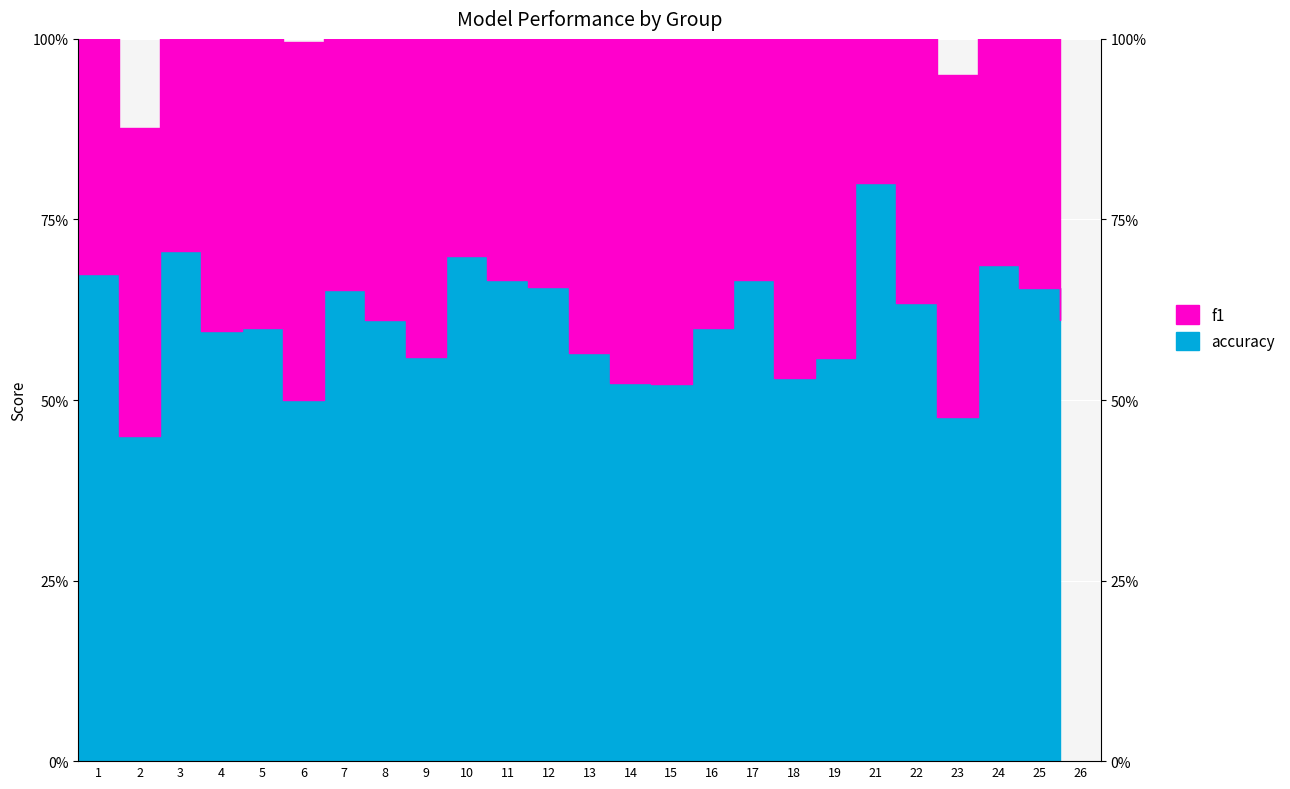

What is the value of the accuracy point at the 10th from the left?

0.7